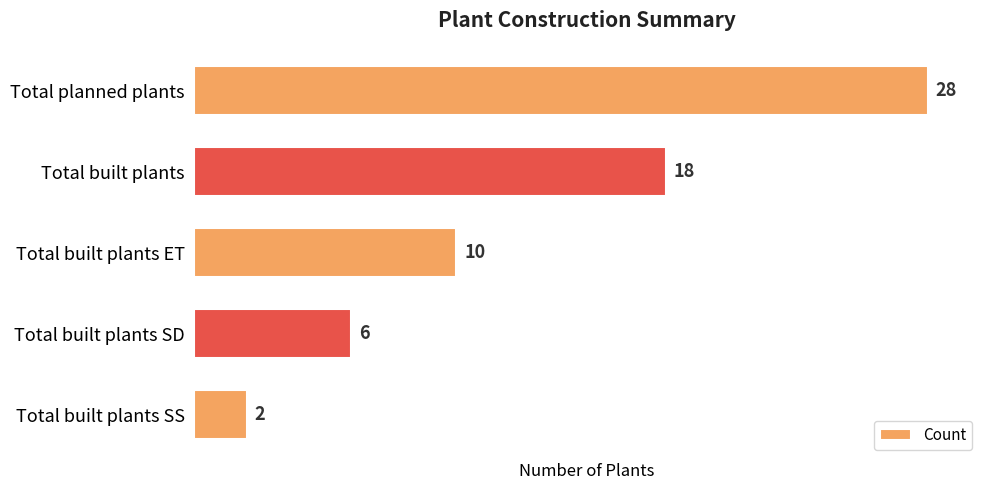

Reading top to bottom, transcribe all the data shown in this chart.

28	18	10	6	2